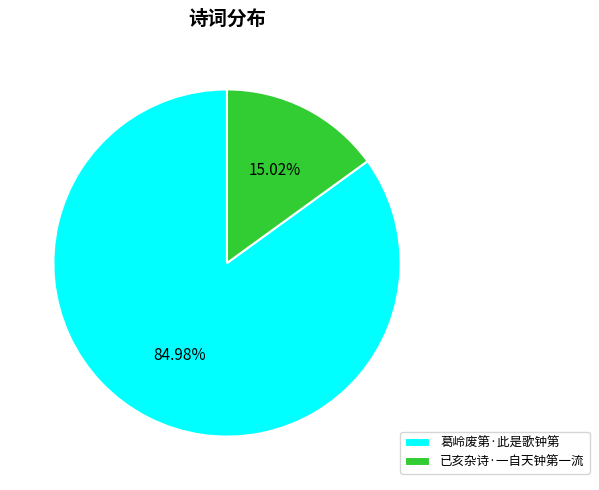

Rank the categories by value from highest to lowest.

葛岭废第·此是歌钟第, 已亥杂诗·一自天钟第一流